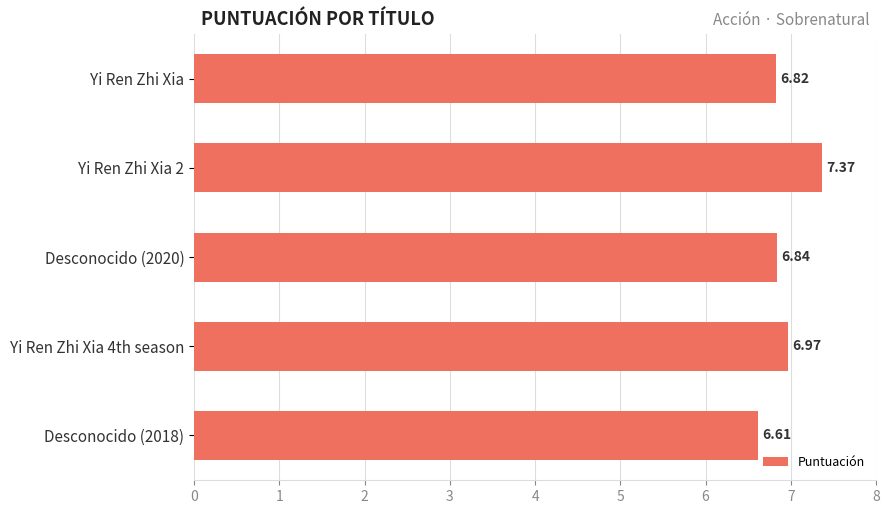

Count the number of categories in the chart.

5